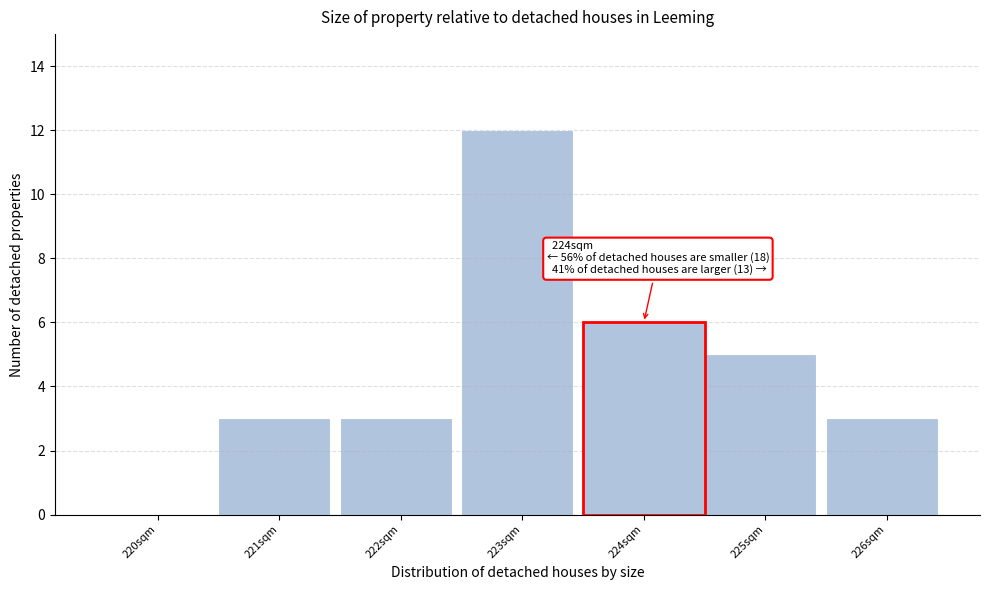

Reading left to right, extract all data points from this chart.

220sqm=0	221sqm=3	222sqm=3	223sqm=12	225sqm=5	226sqm=3